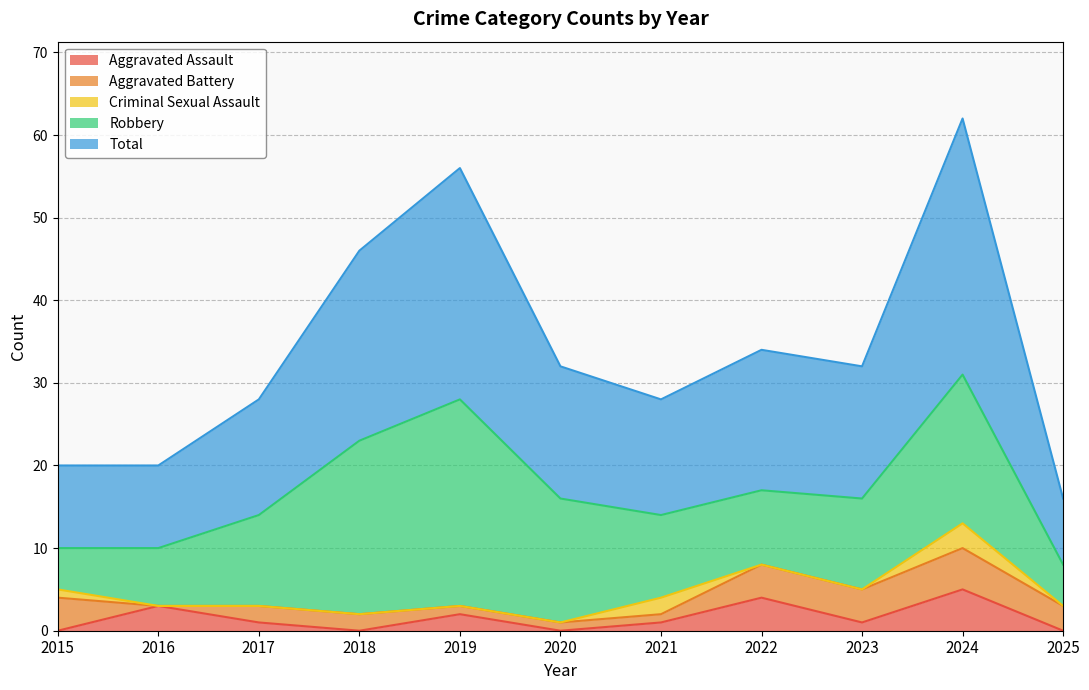

True or false: Total and Criminal Sexual Assault cross at least once.

False